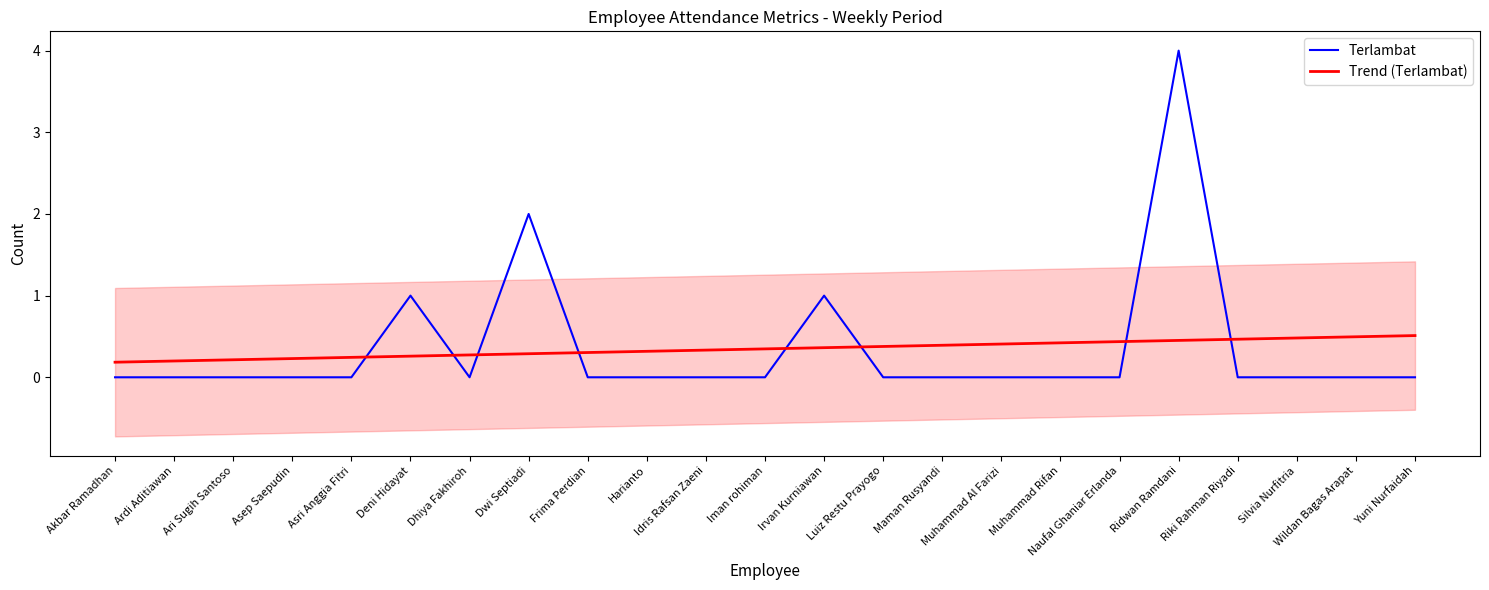

The value of Terlambat at Luiz Restu Prayogo is 2.8. True or false?

False